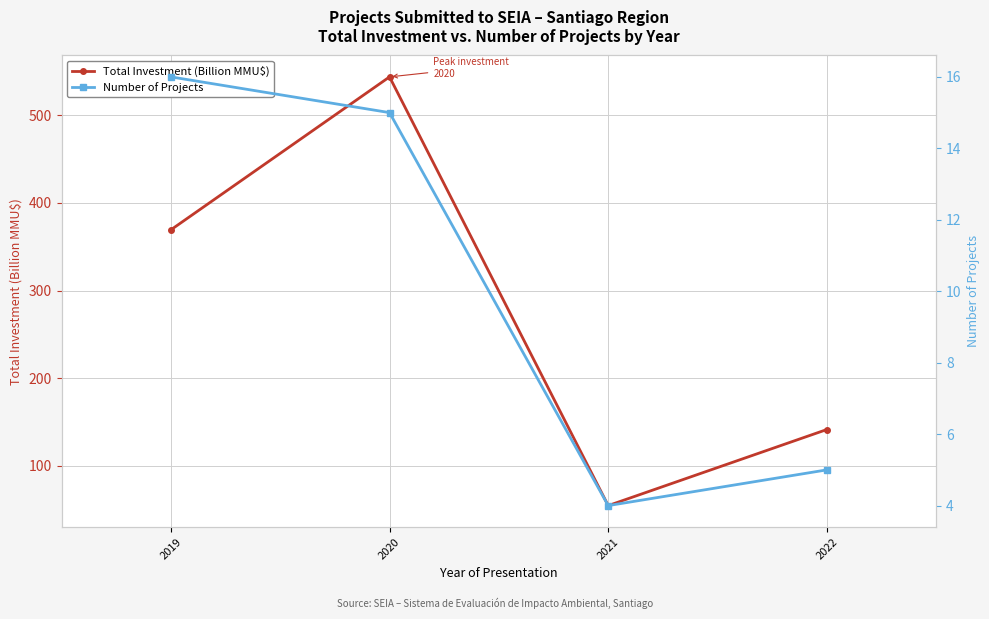

At which label is Total Investment (Billion MMU$) closest to 299?

2019